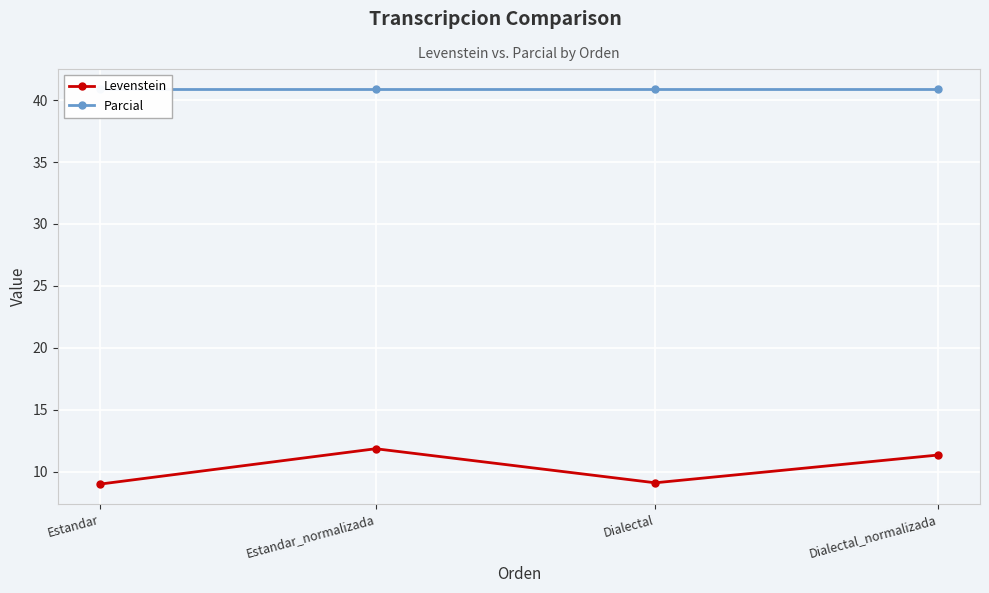

Which series changed the most between Estandar and Dialectal?

Levenstein